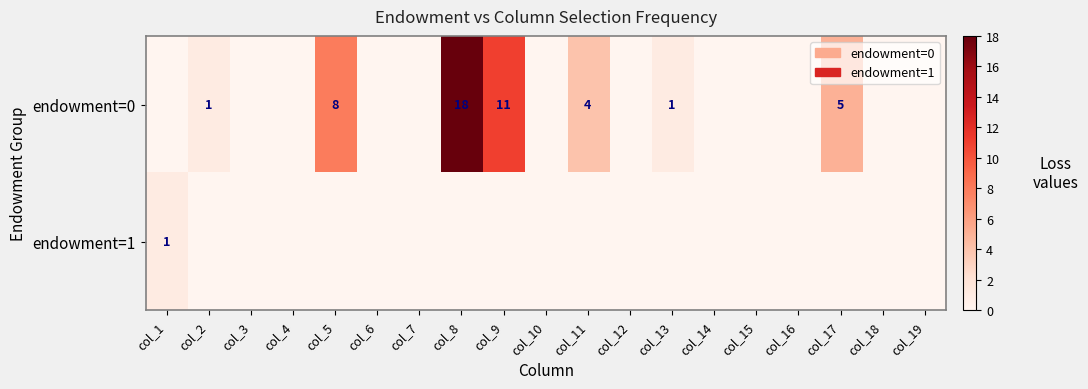

How many series are shown in this chart?

2